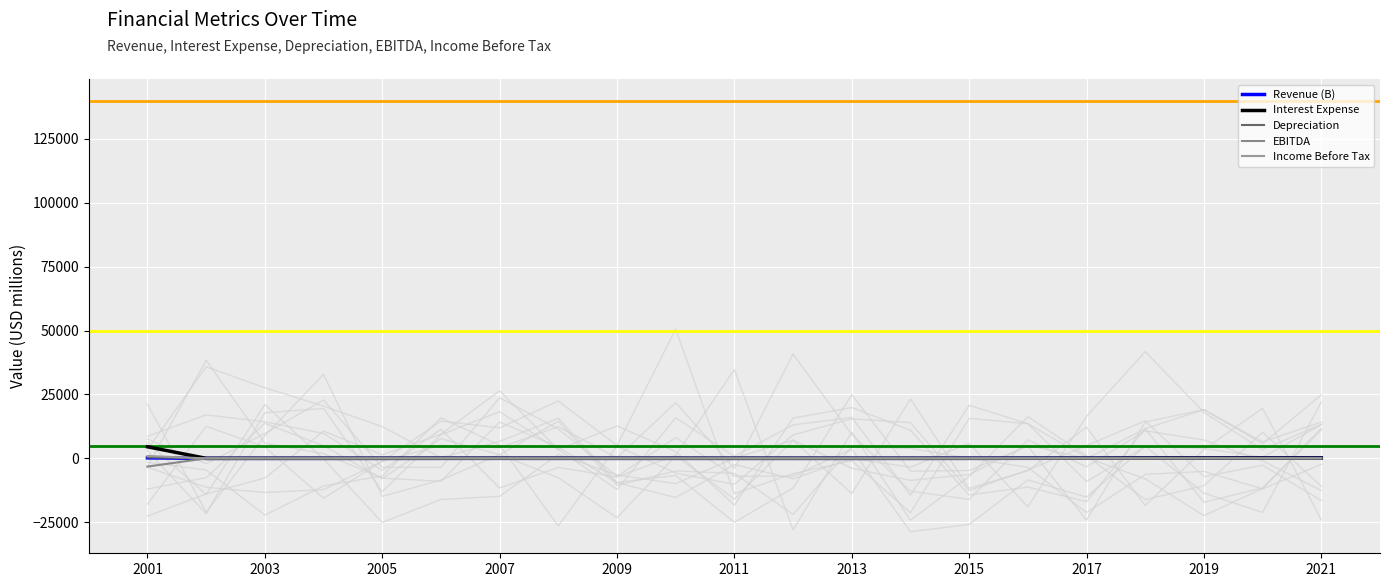

In Income Before Tax, how many points are higher than both neighbors (excluding endpoints)?

4